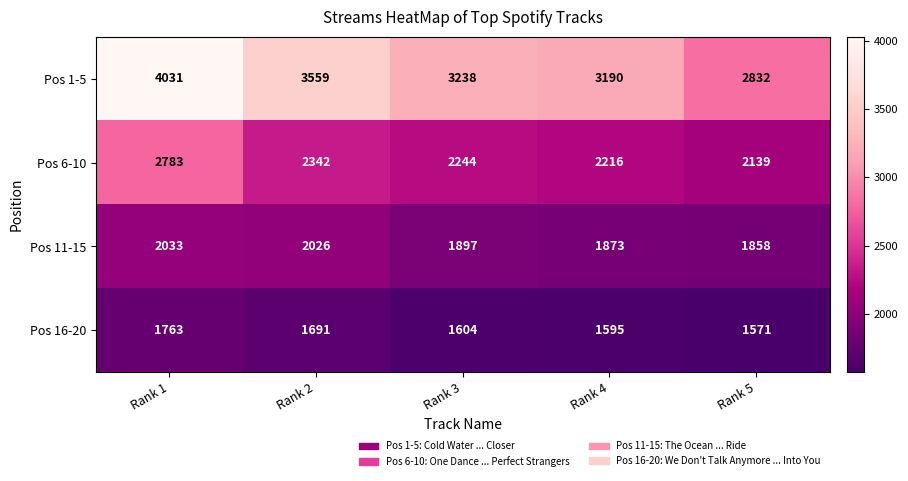

What is the spread (max minus min) of values at Rank 4?

1595